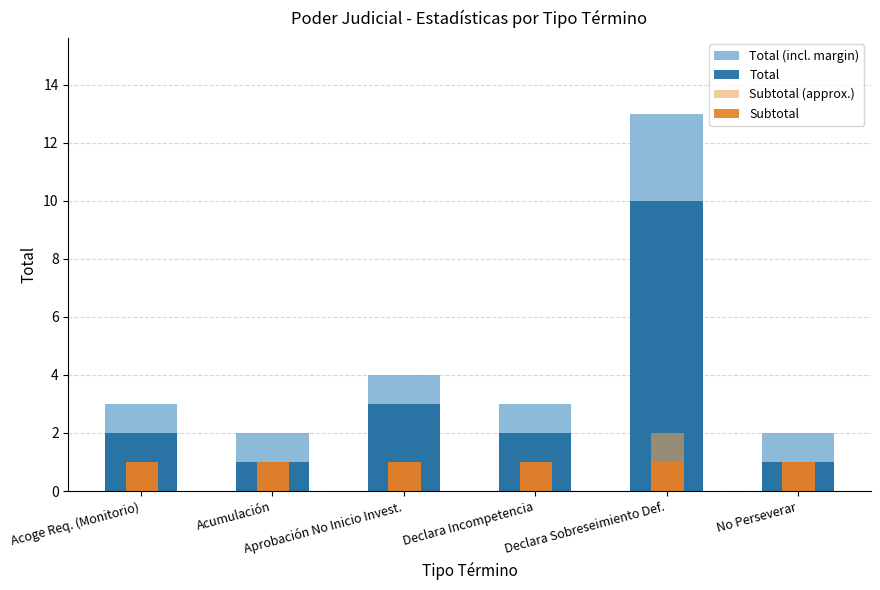

What is the value of the Total (incl. margin) bar at the 4th from the left?

3